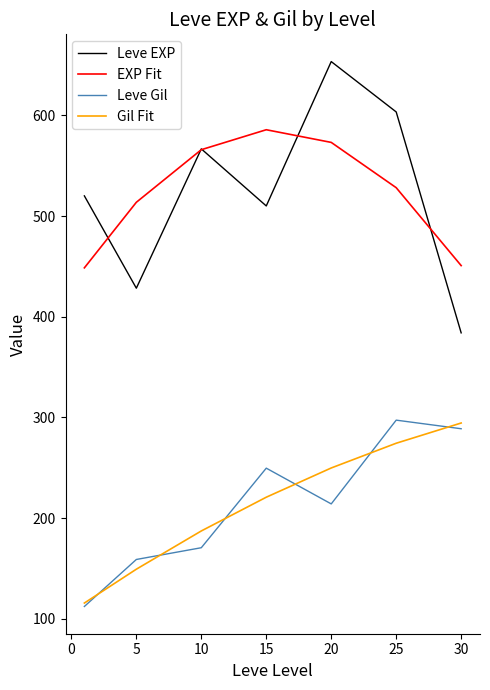

What is the difference between the maximum and minimum values in the Gil Fit series?

178.7